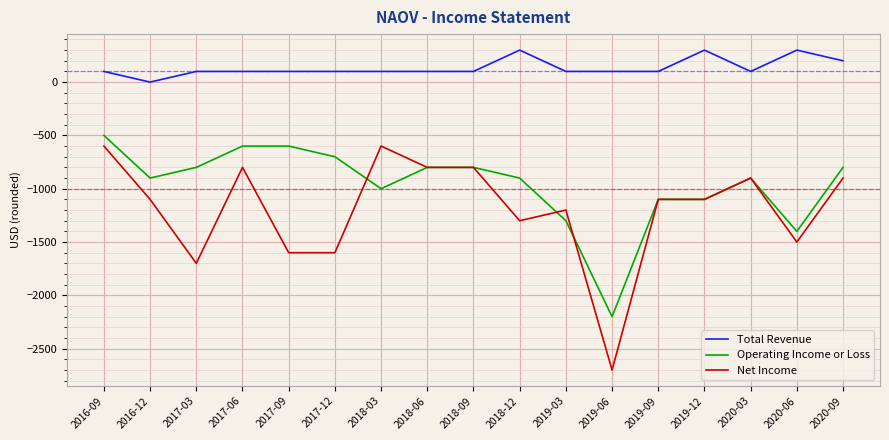

What is the sum of the Operating Income or Loss values at 2019-12 and 2017-09?

-1700